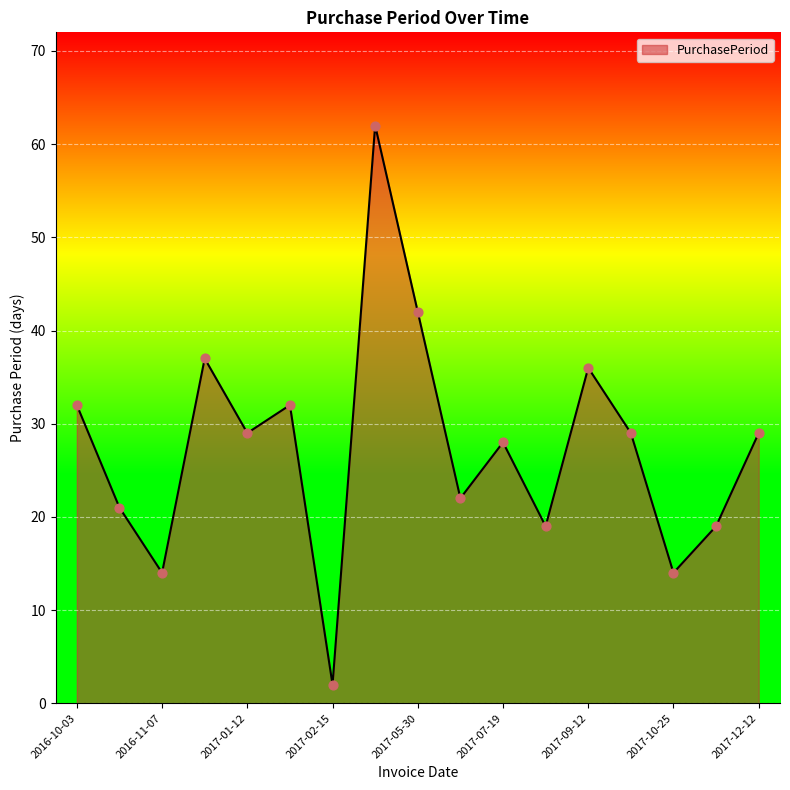

What is the maximum value shown in the chart?

62